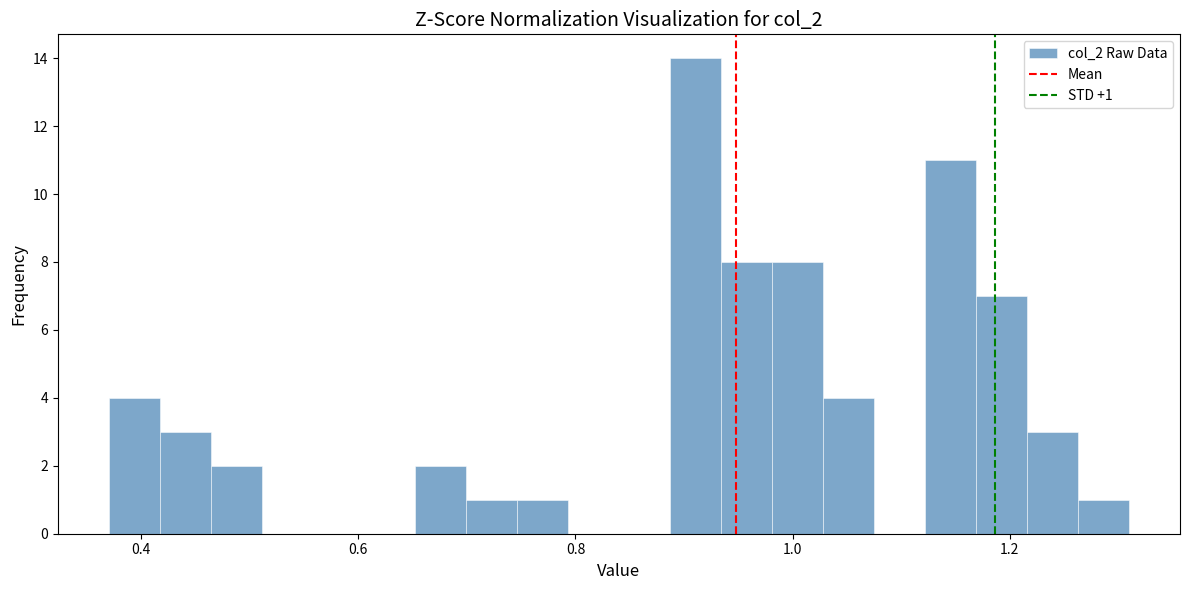

Read against the x-axis, roughly where is the centre of the tallest bar?

0.92